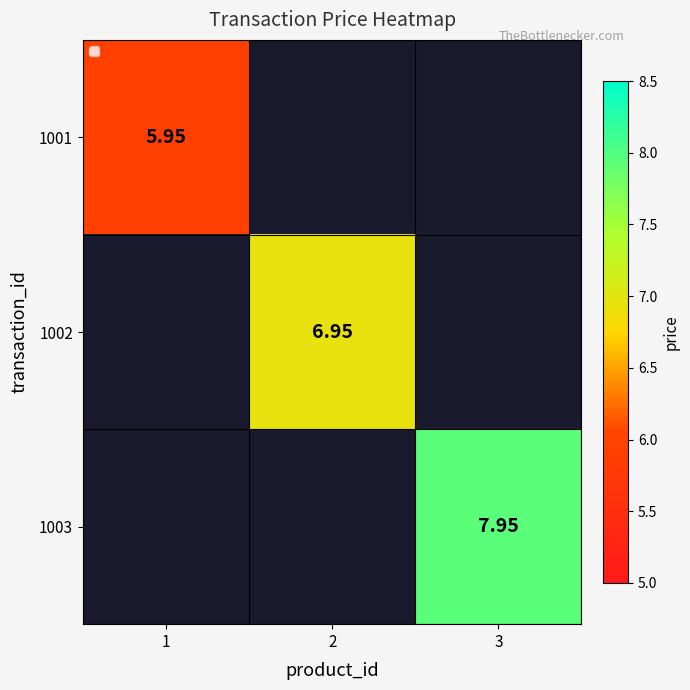

Is the value of 1001 at 1 greater than the value of 1003 at 1?

No